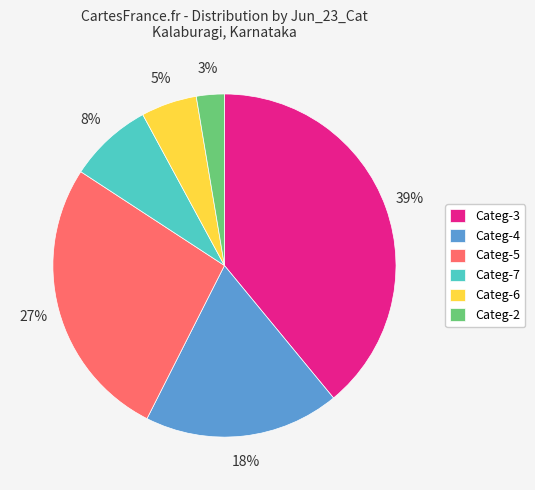

What is the smallest slice in the pie chart?

Categ-2